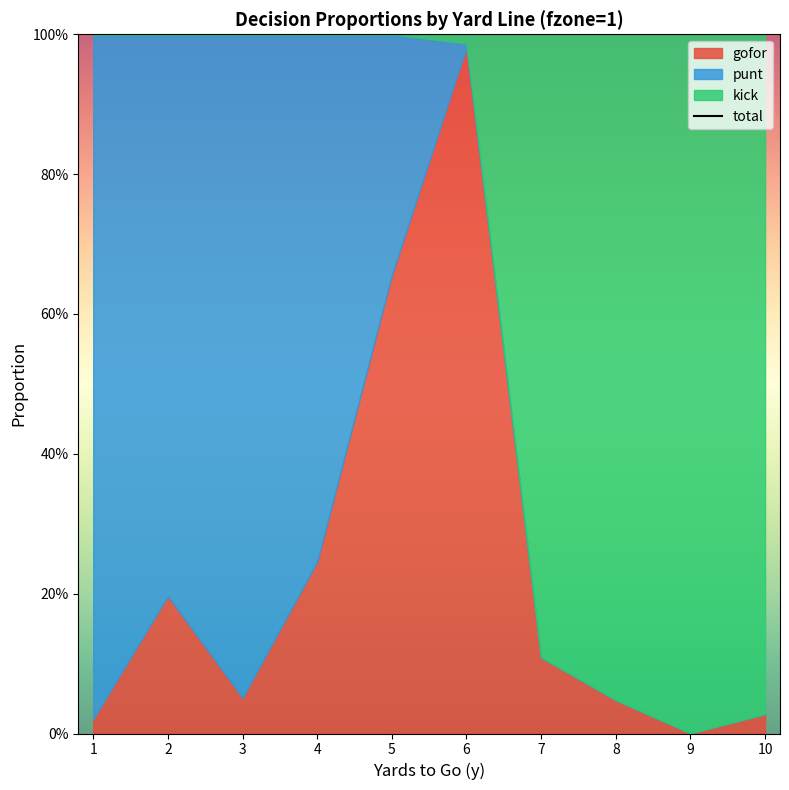

Where do kick and gofor first cross each other?

6 and 7